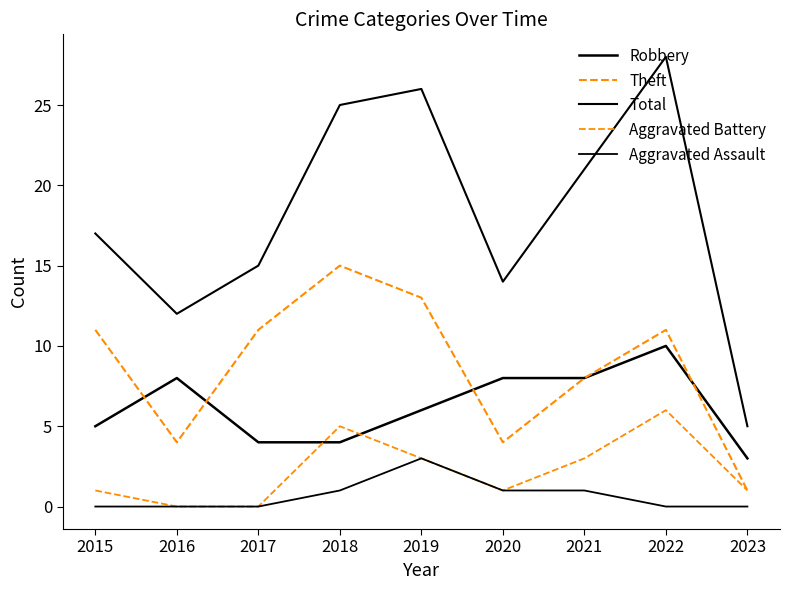

How many lines are shown in the chart?

5